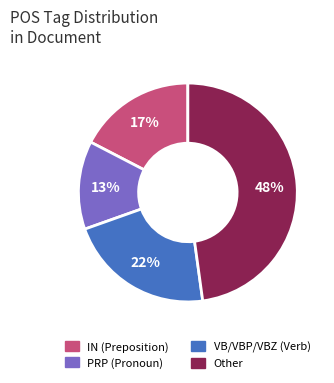

To the nearest percent, what is the average slice percentage?

25%